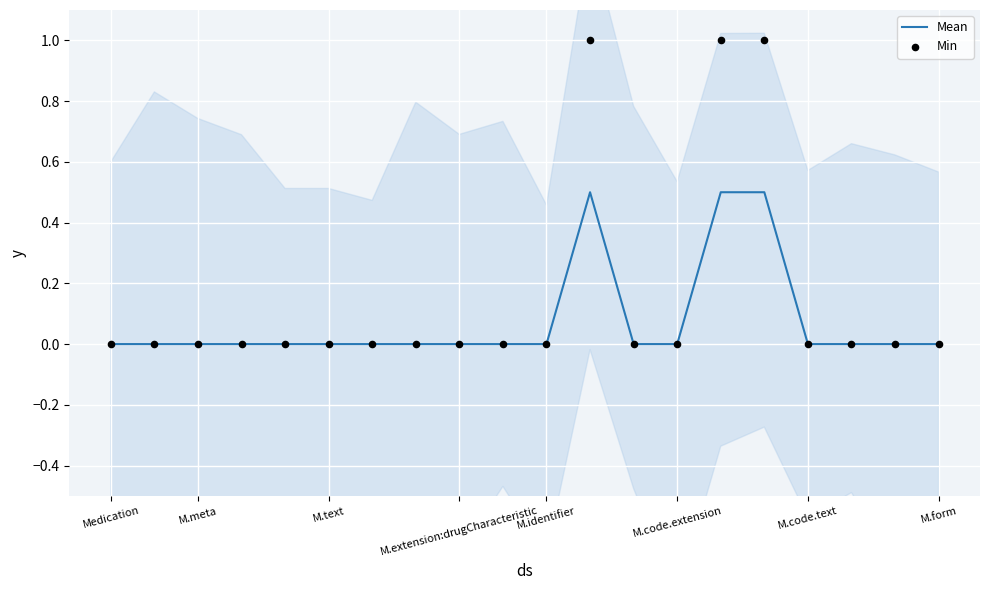

What are all the series names shown in the legend?

Mean, Min